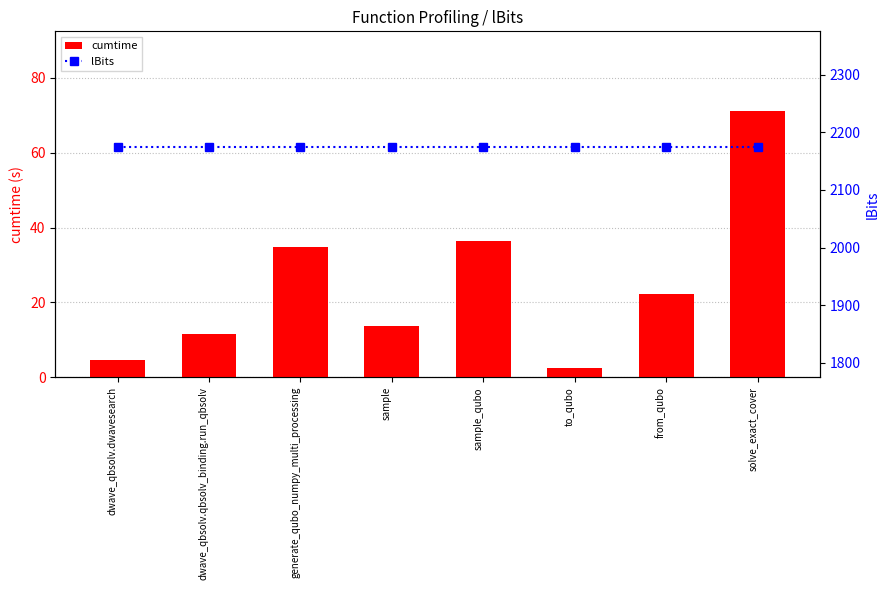

The value of lBits at generate_qubo_numpy_multi_processing is 2175.0. True or false?

True